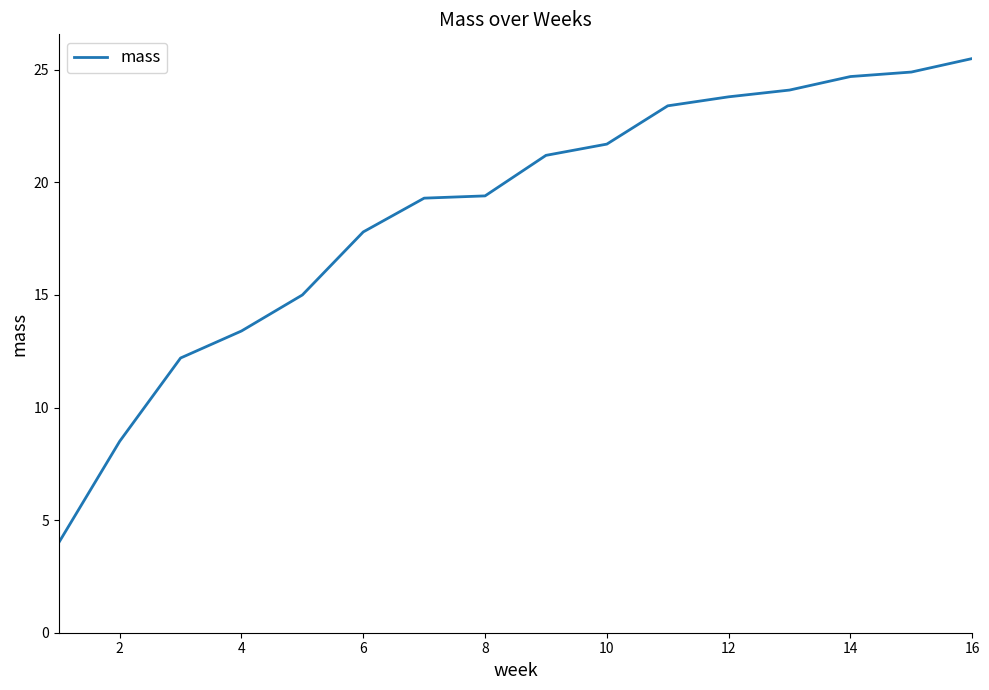

What is the smallest value displayed?

4.0